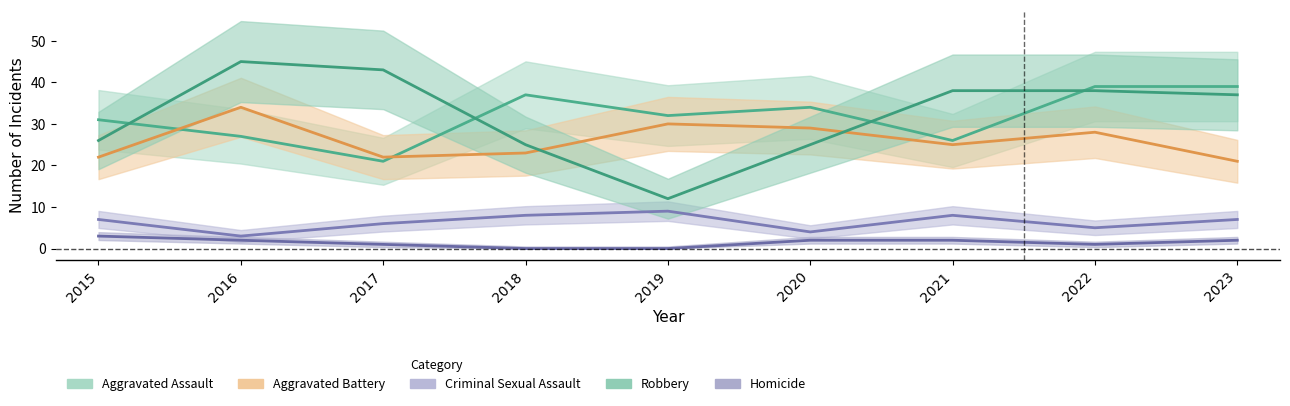

At which category is the sum across all series the highest?

2016